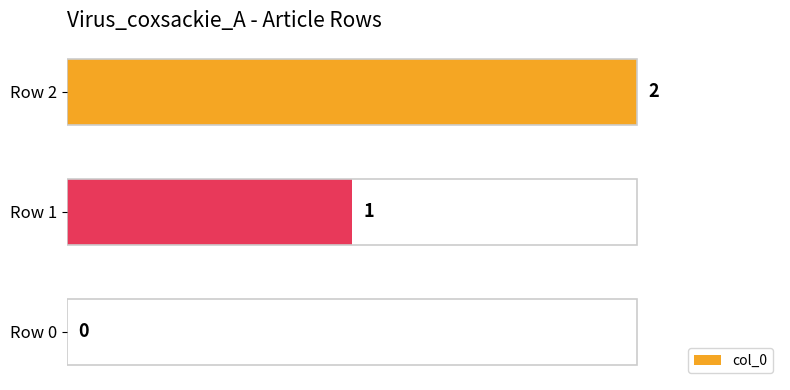

What is the sum of all values?

3